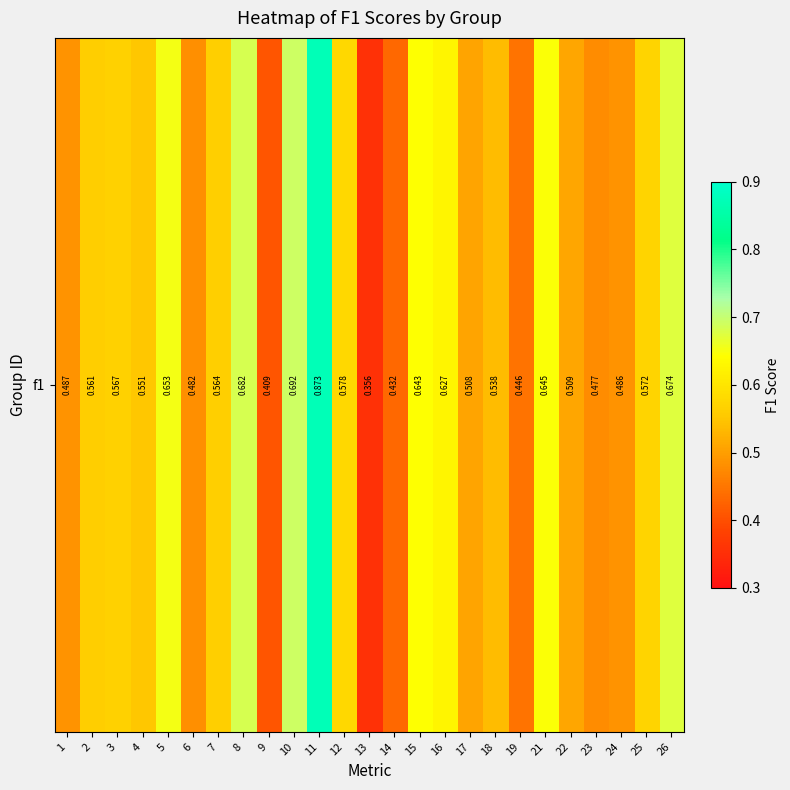

At which category does the chart reach its minimum across all series?

13